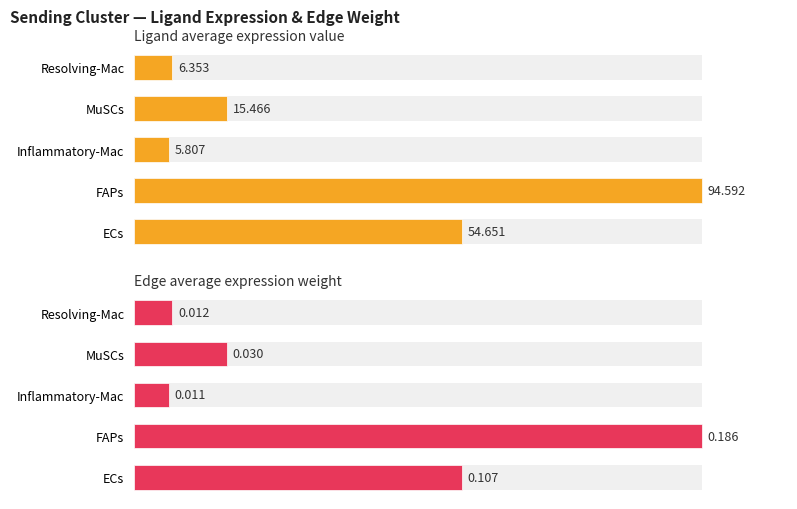

What is the difference between the second highest and second lowest values in the Ligand average expression value series?

48.3